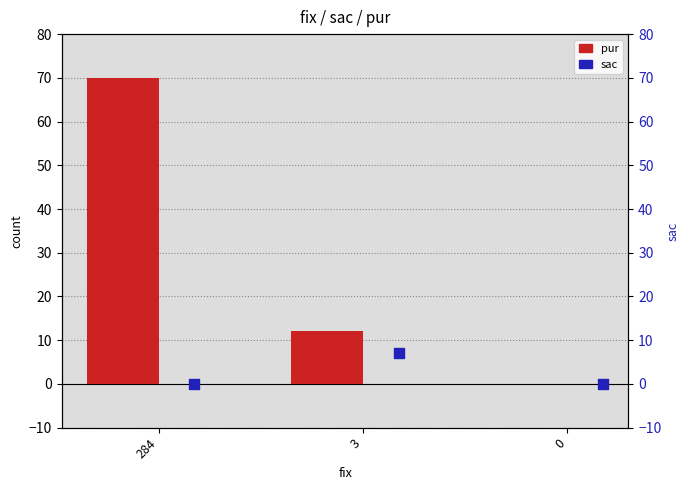

What are all the series names shown in the legend?

pur, sac